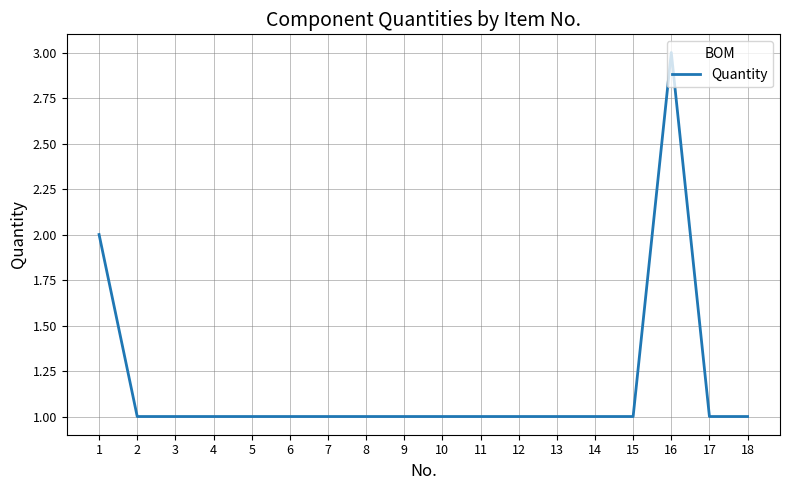

True or false: the data shows 2 at 1.

True